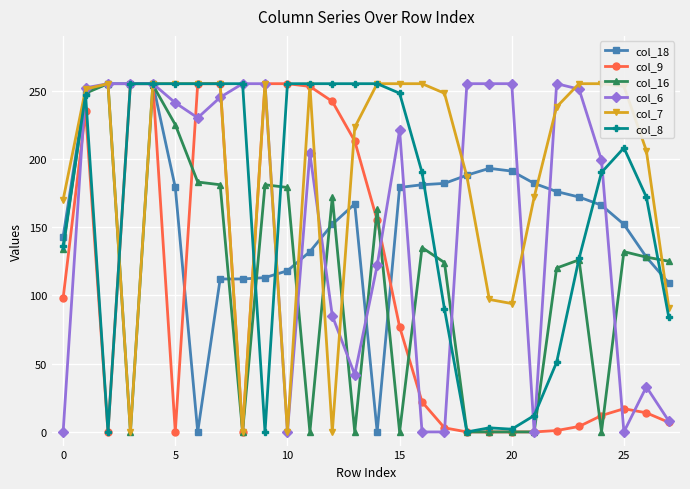

What is the label of the 10th point from the right?

18